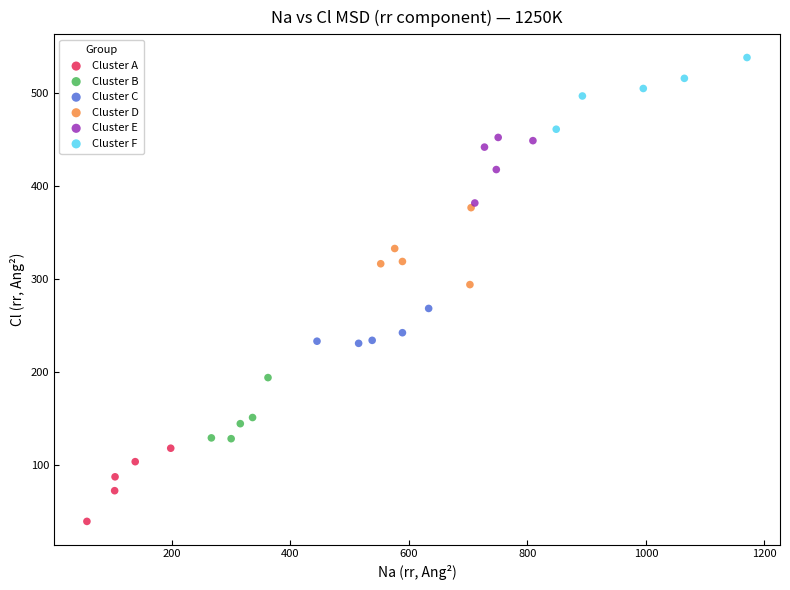

Which series contains the lowest Y value?

Cluster A